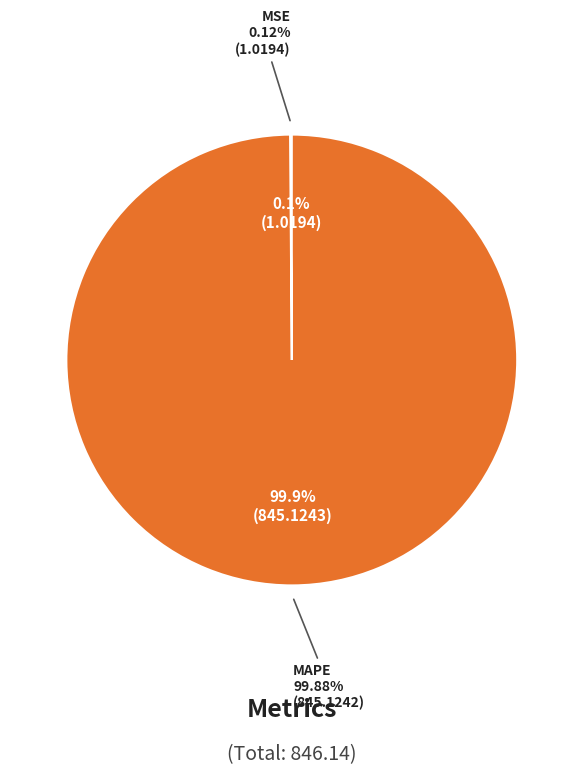

Rank the categories by value from lowest to highest.

MSE, MAPE